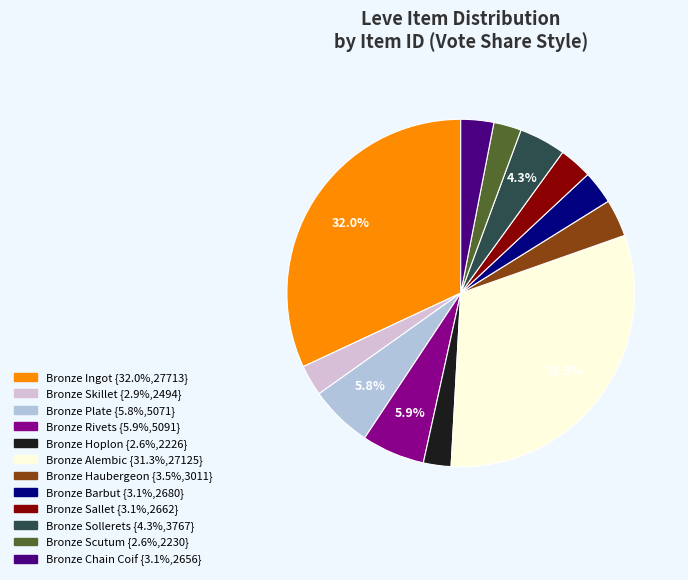

How many slices are in this pie chart?

12